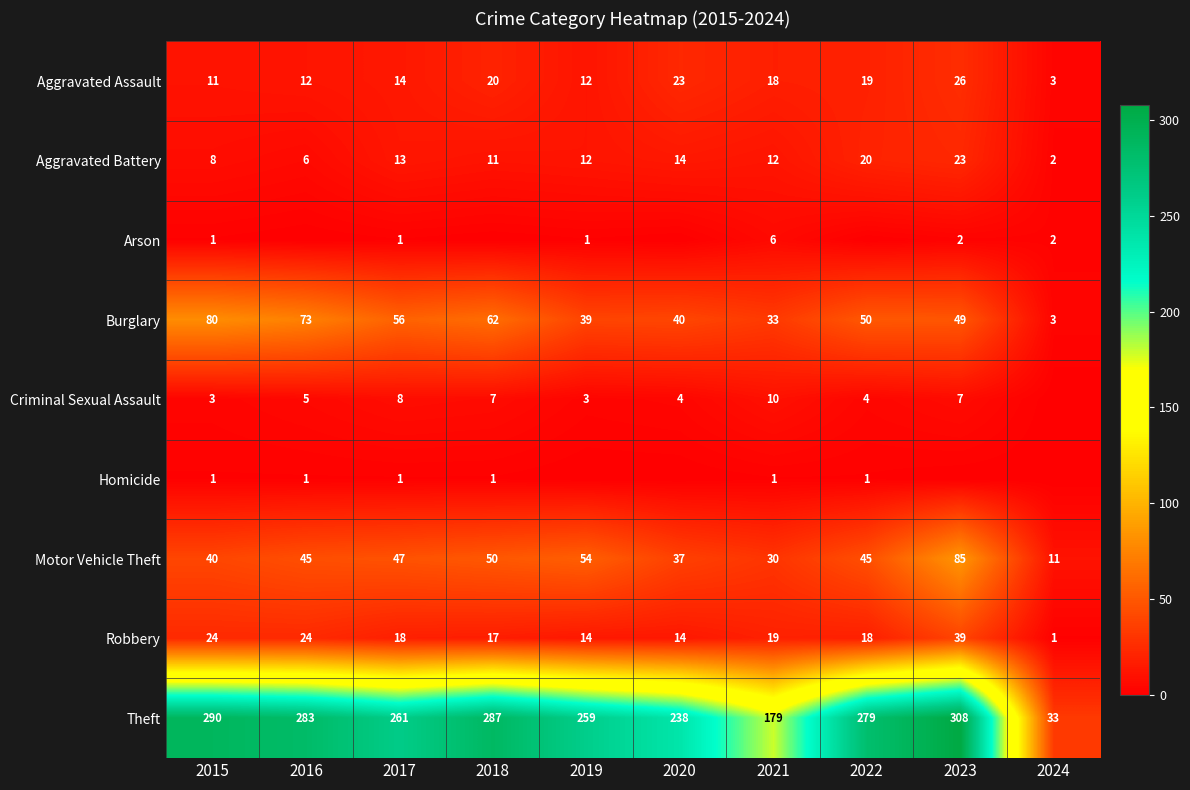

At which label is Motor Vehicle Theft closest to 48?

2017